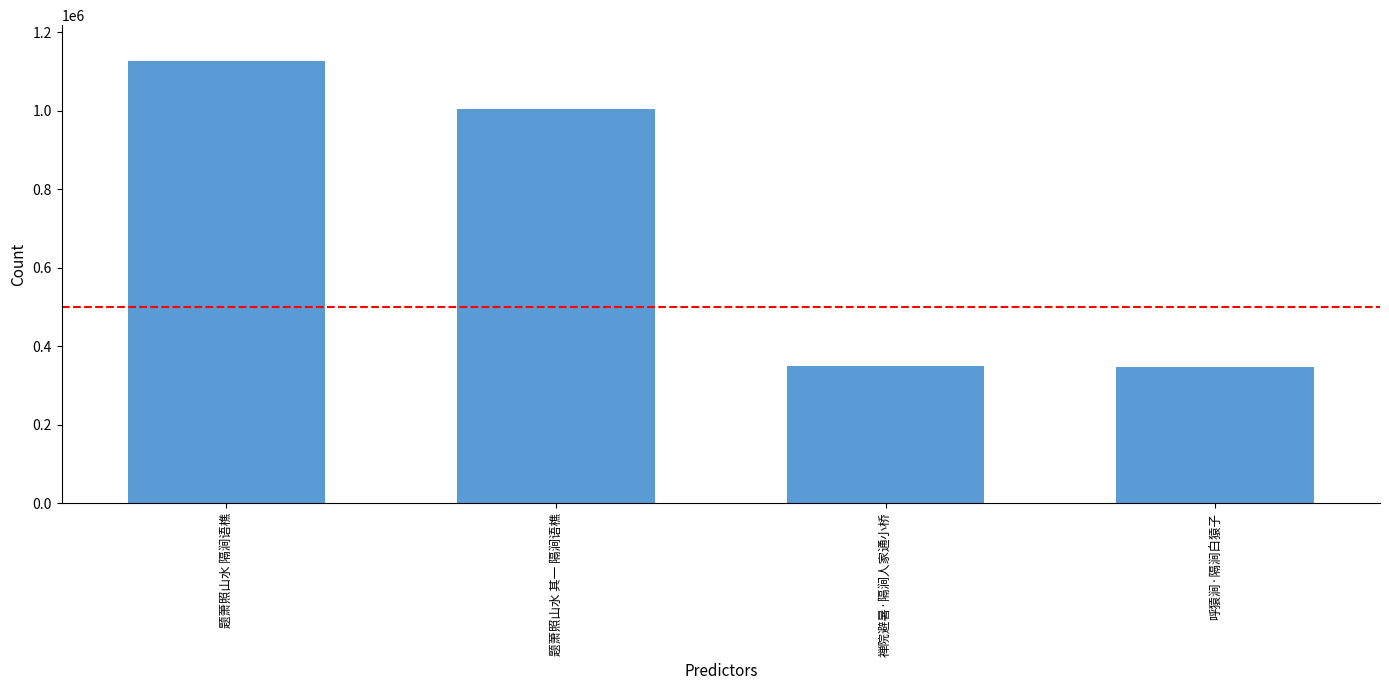

Does the chart contain stacked bars?

No